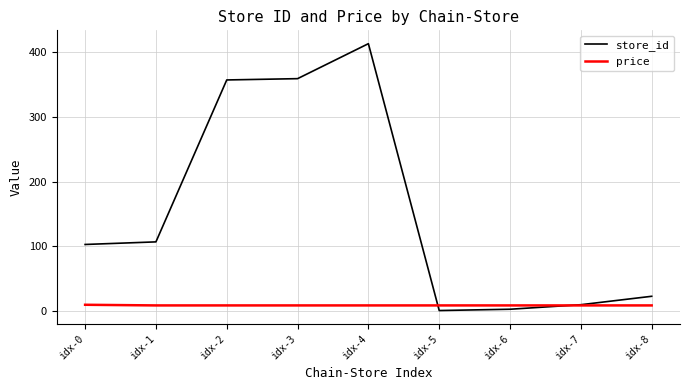

True or false: store_id has more than 0 interior local peaks.

True